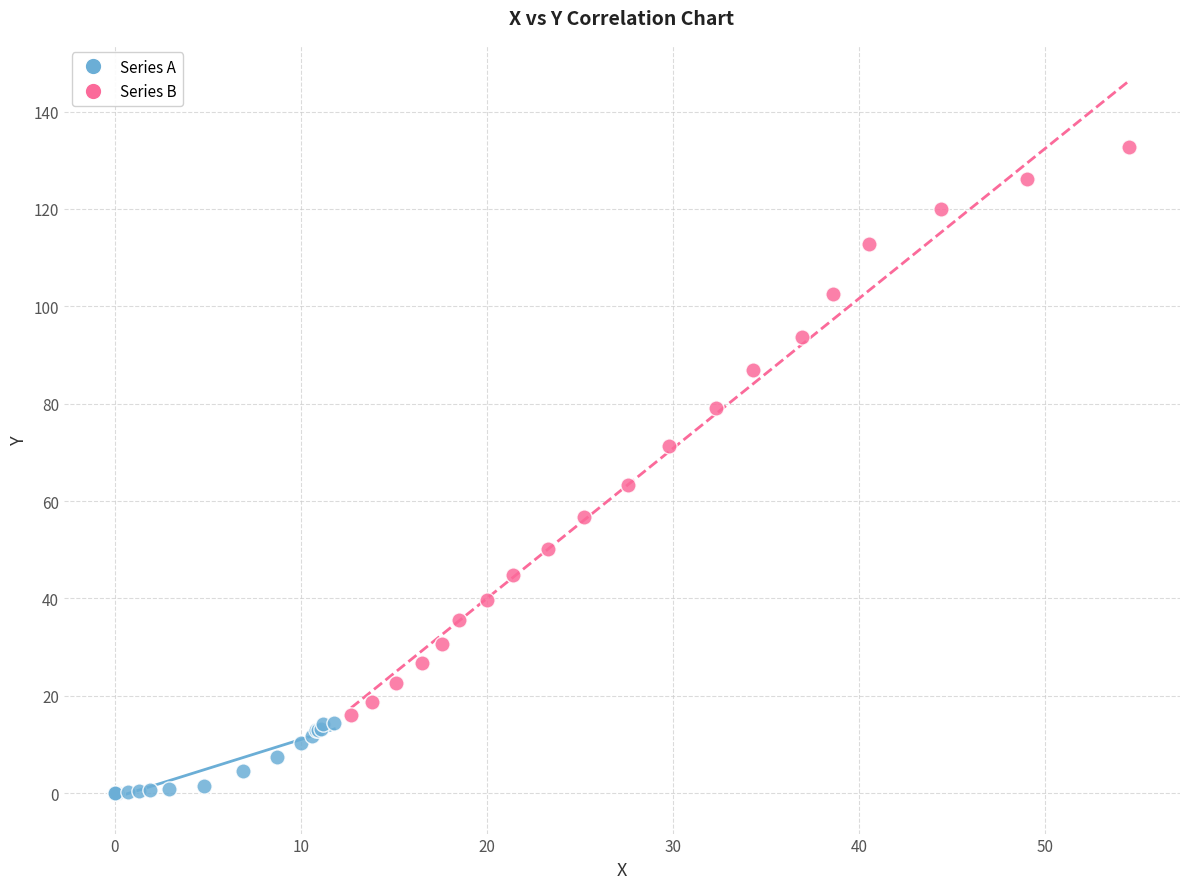

Which series reaches the maximum Y coordinate?

Series B